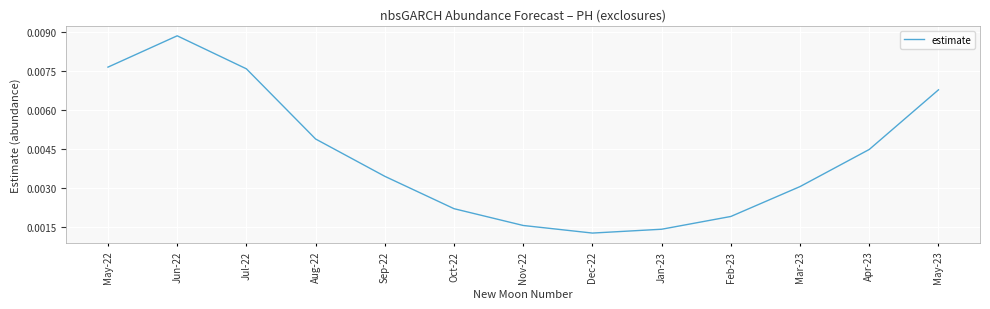

True or false: the data has more than 0 interior local peaks.

True